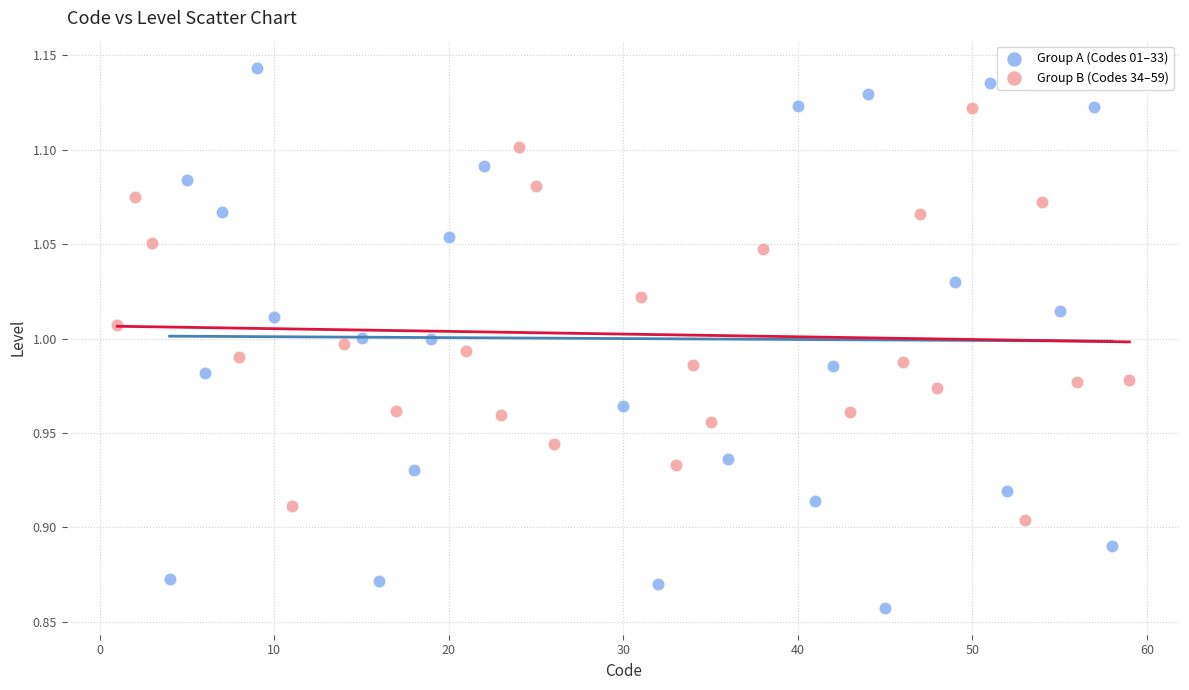

Which series has the largest Y range (max minus min)?

Group A (Codes 01–33)